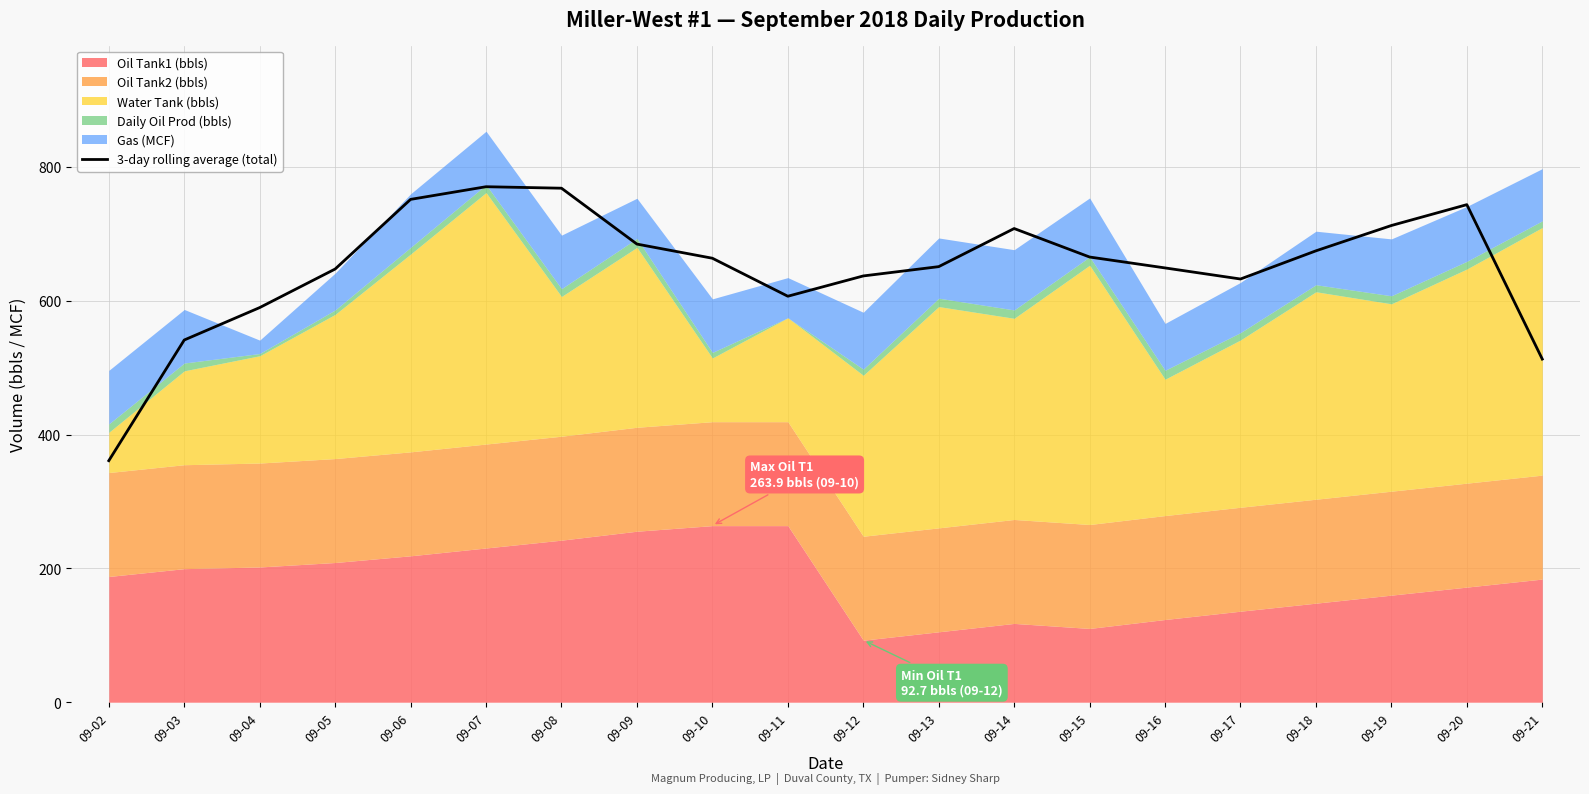

At which label is the value closest to 565?

09-03